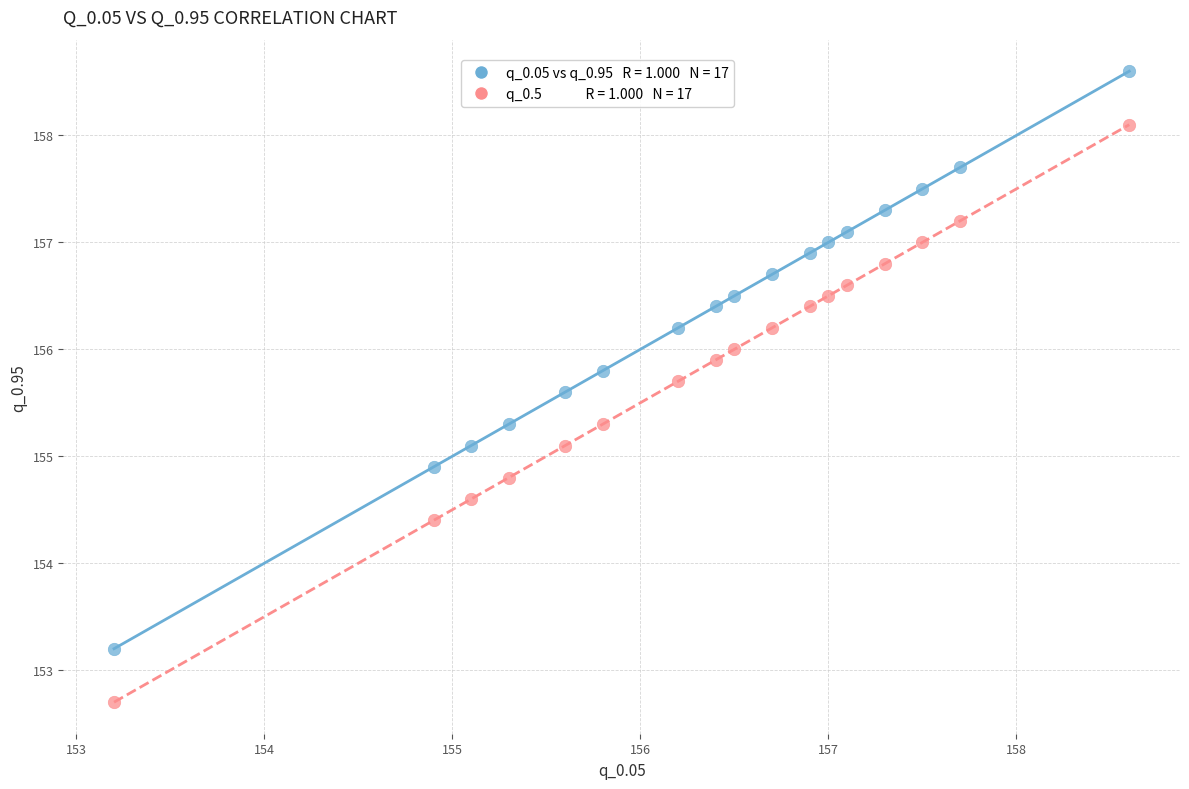

Across all data points, what is the range of Y values (max minus min)?

5.9